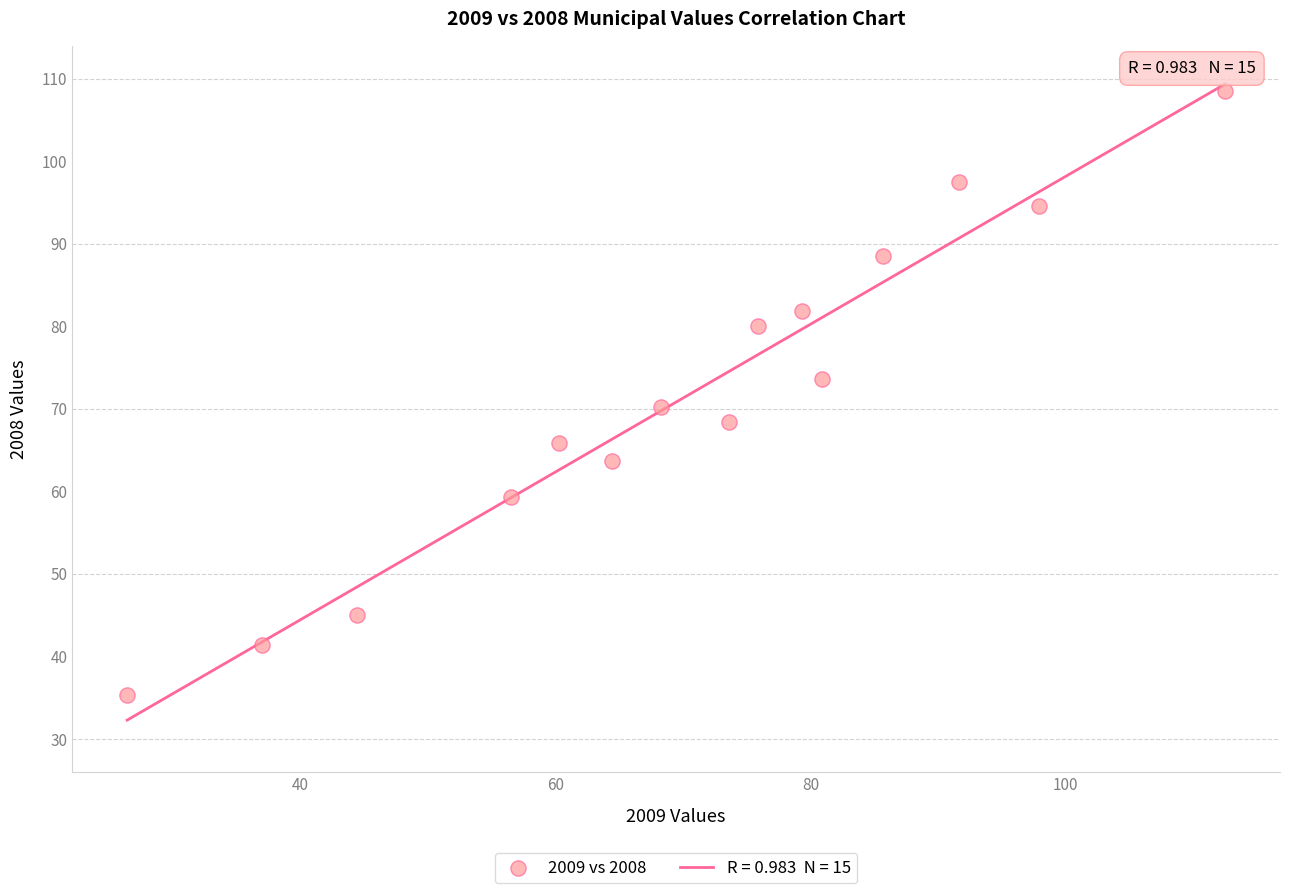

What is the range of X values (max minus min)?

86.1